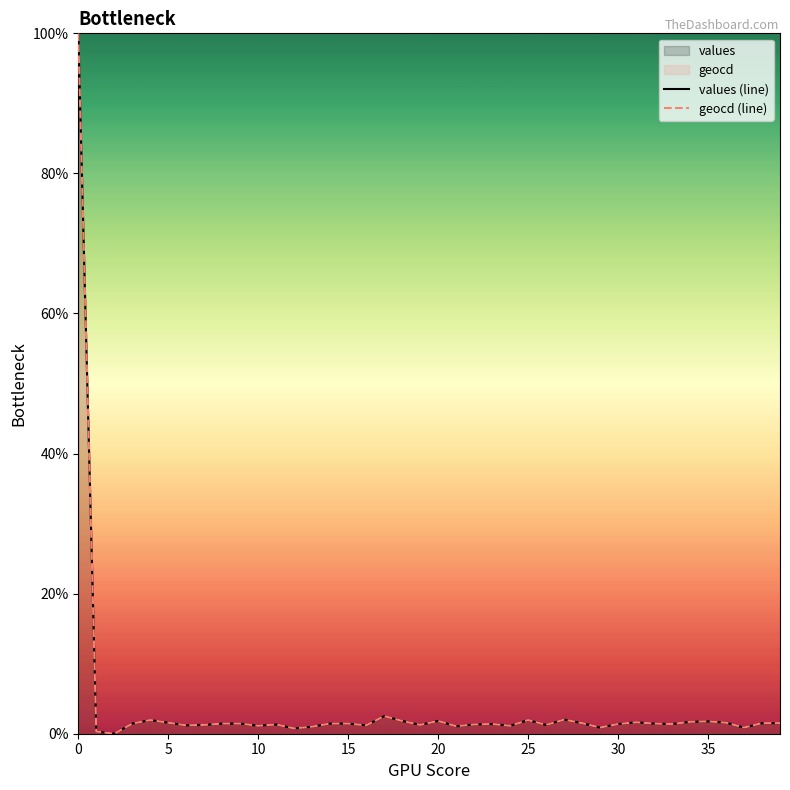

Between 17 and 18, which is larger?

17